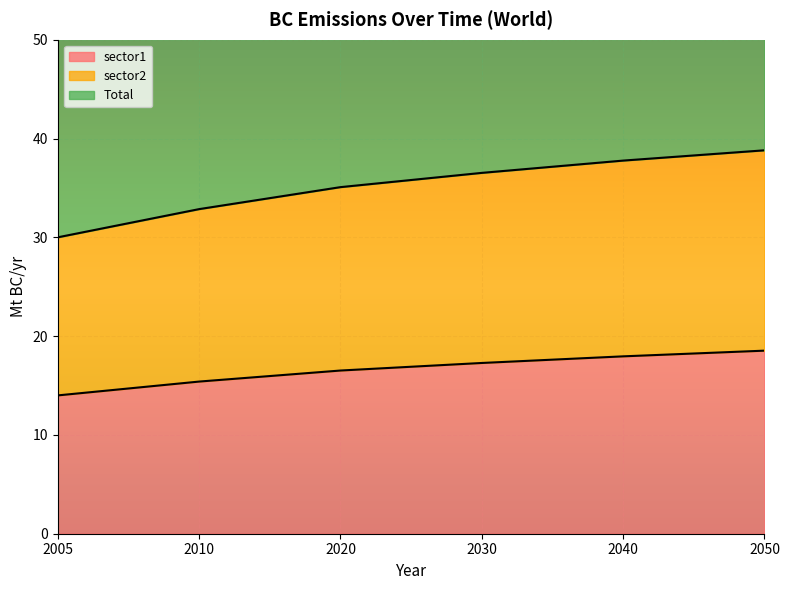

What is the difference between the highest and lowest values at 2050?

59.1